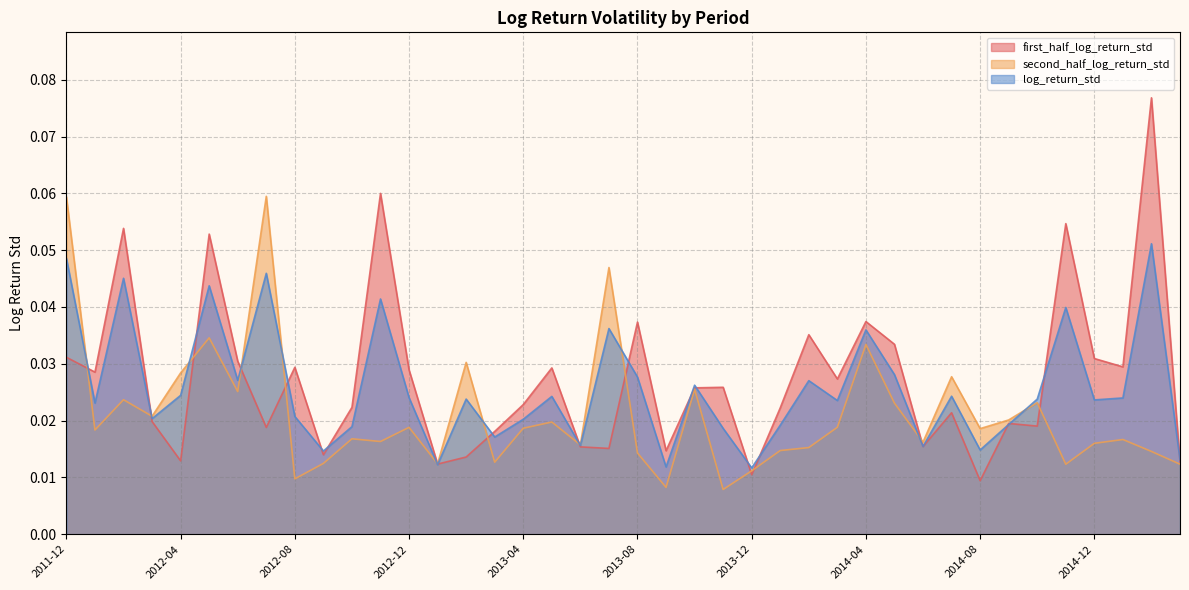

Which series has the largest range (max minus min)?

first_half_log_return_std